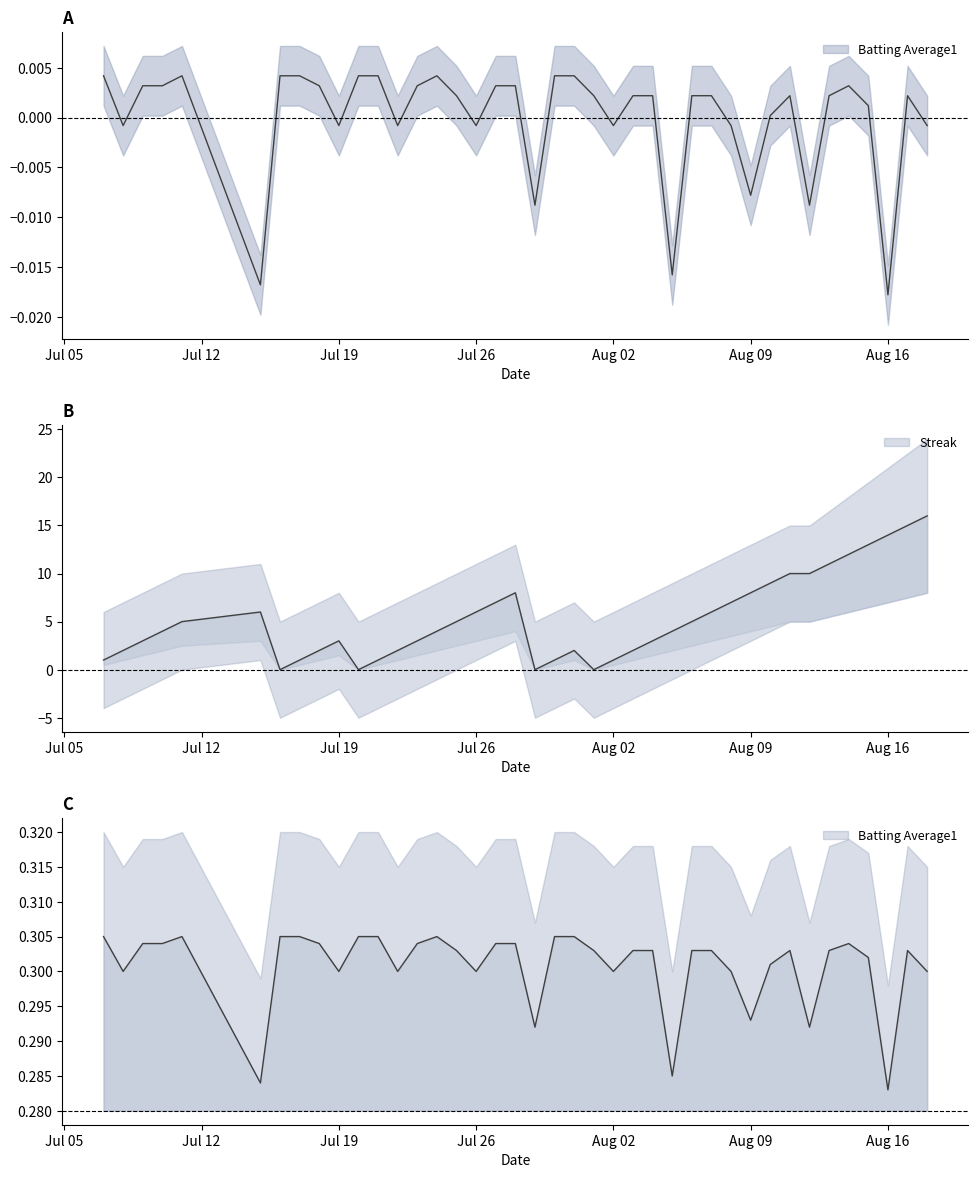

True or false: Batting Average1 and Streak cross at least once.

True